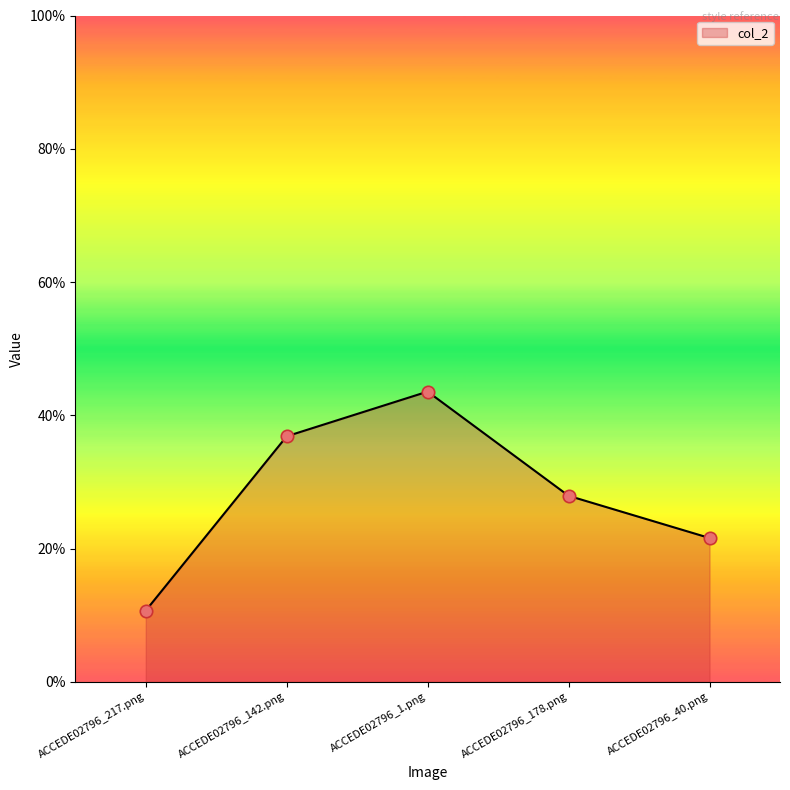

What is the change in value from ACCEDE02796_217.png to ACCEDE02796_178.png?

+0.2